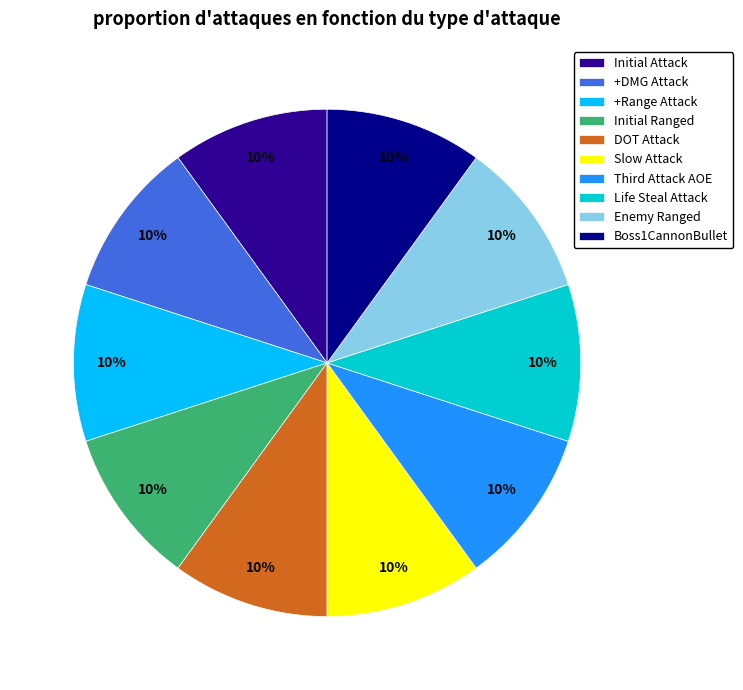

What is the ratio of the value at Initial Attack to the value at +Range Attack?

1.0